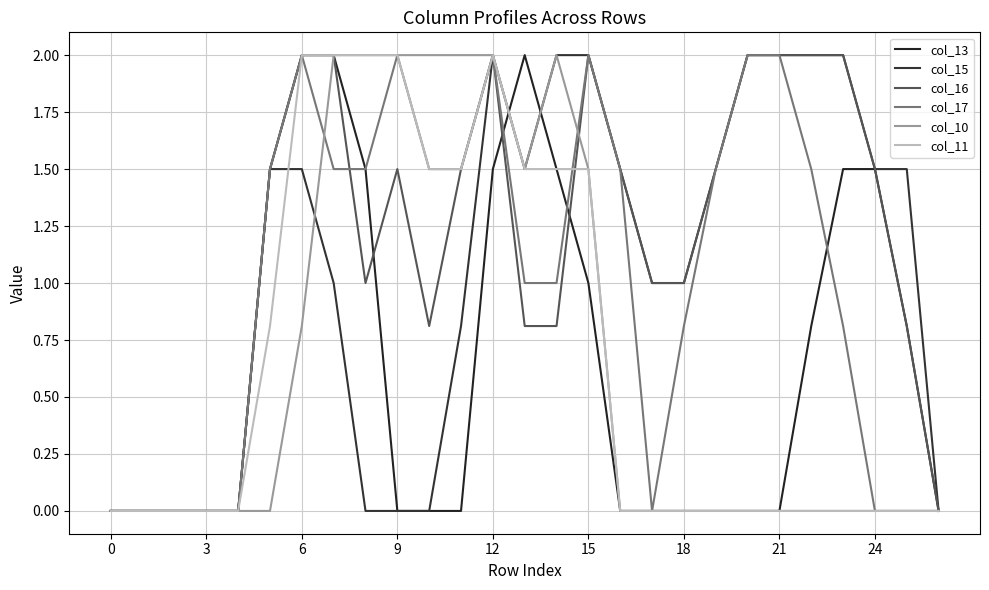

List the series in order of their peak value, lowest first.

col_13, col_15, col_16, col_17, col_10, col_11